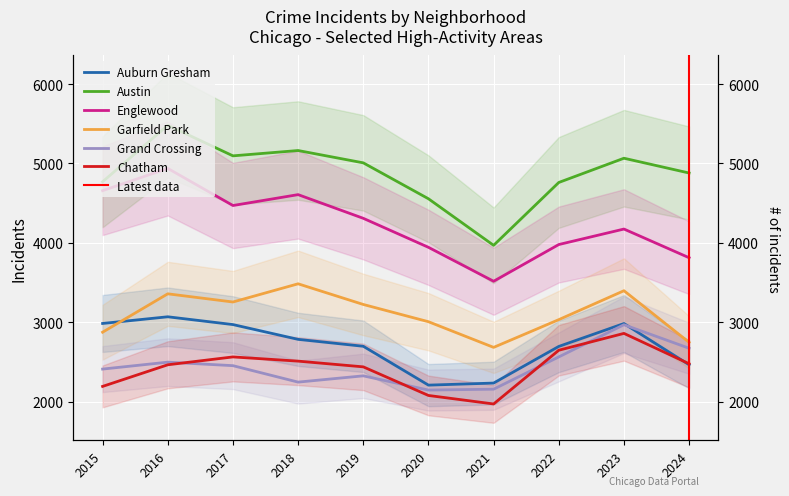

True or false: Auburn Gresham has a value of 2211 at 2020.

True